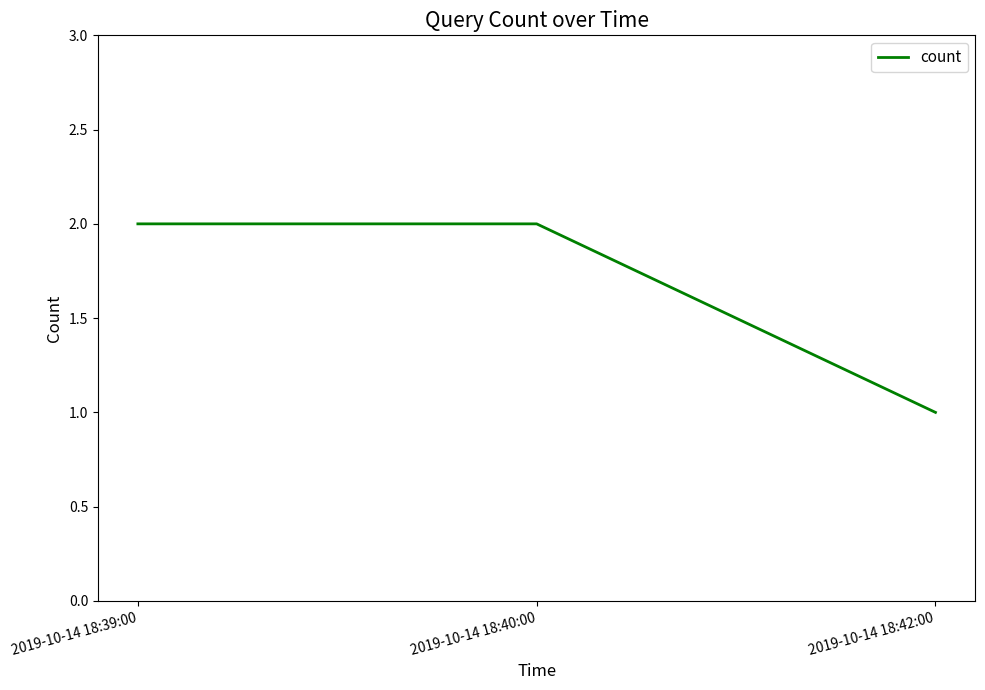

What is the maximum value shown in the chart?

2